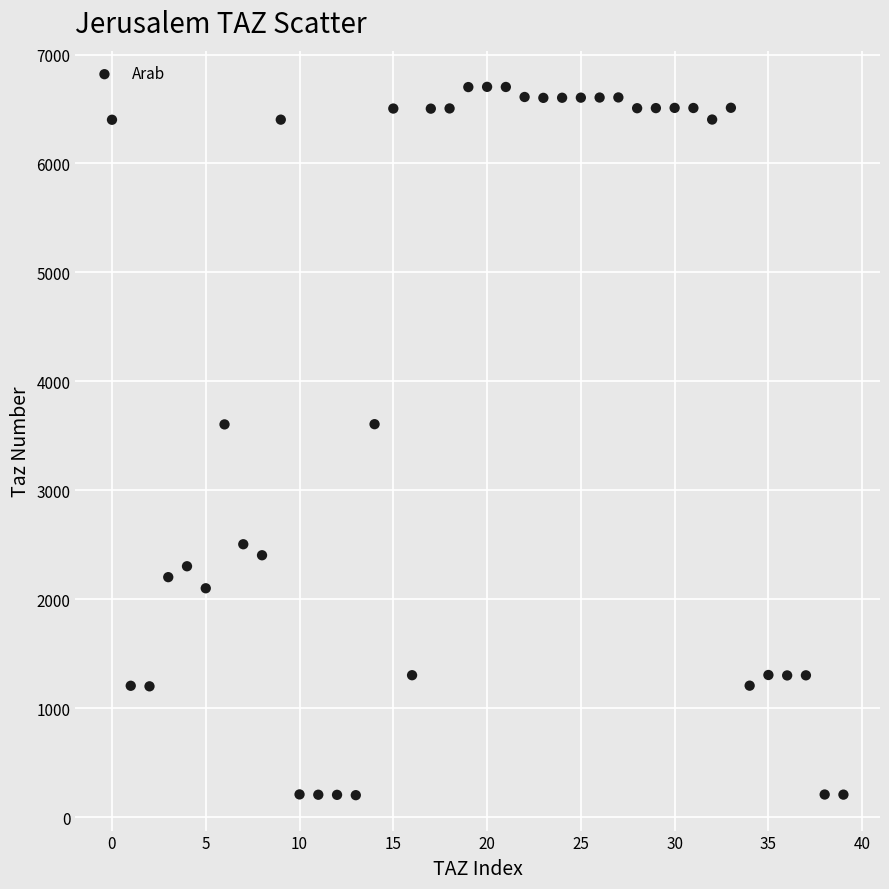

What is the range of Y values (max minus min)?

6501